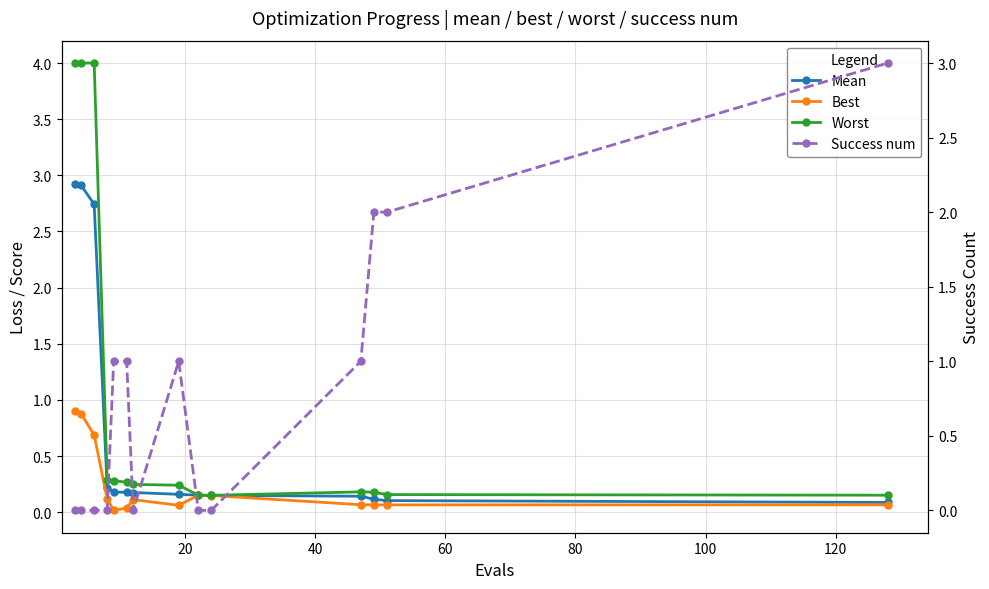

How many data points does each series have?

14